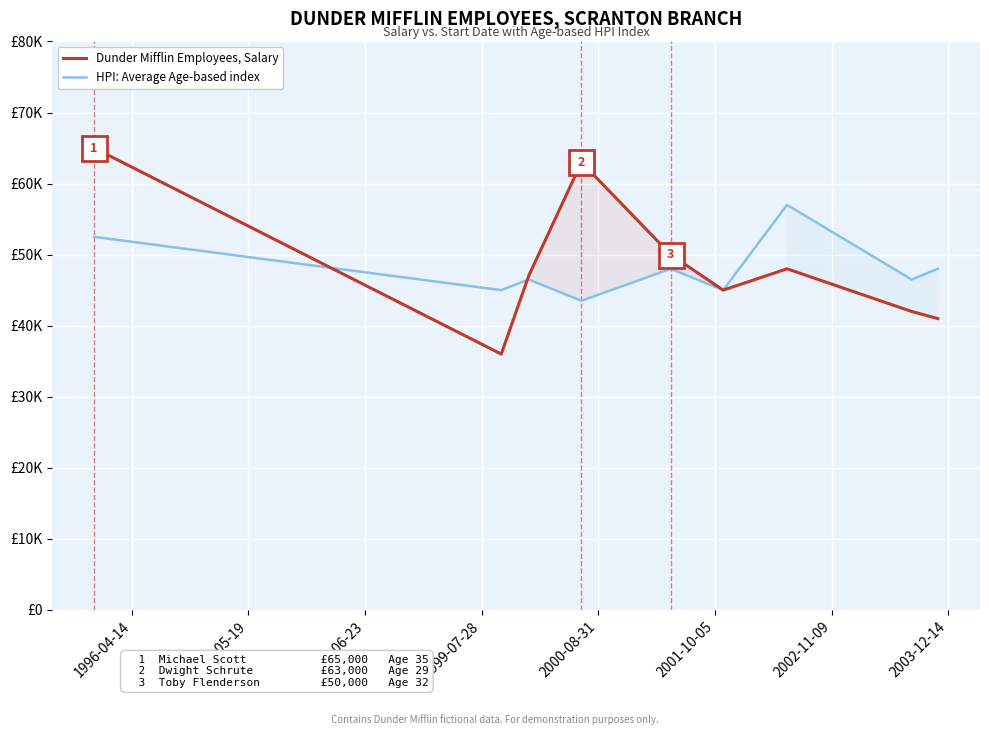

What is the difference between the maximum and second lowest values in the Dunder Mifflin Employees, Salary series?

24000